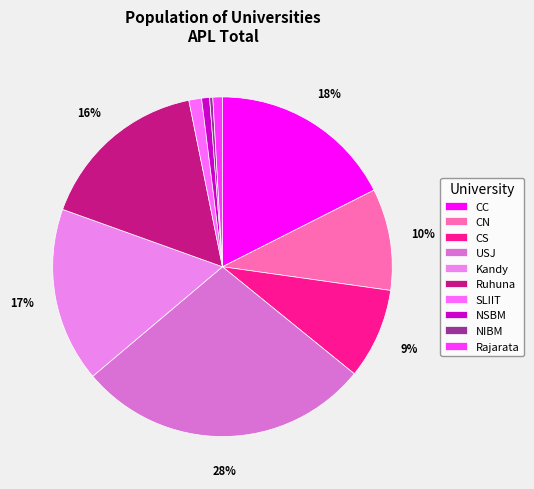

Which slice is the smallest?

NIBM